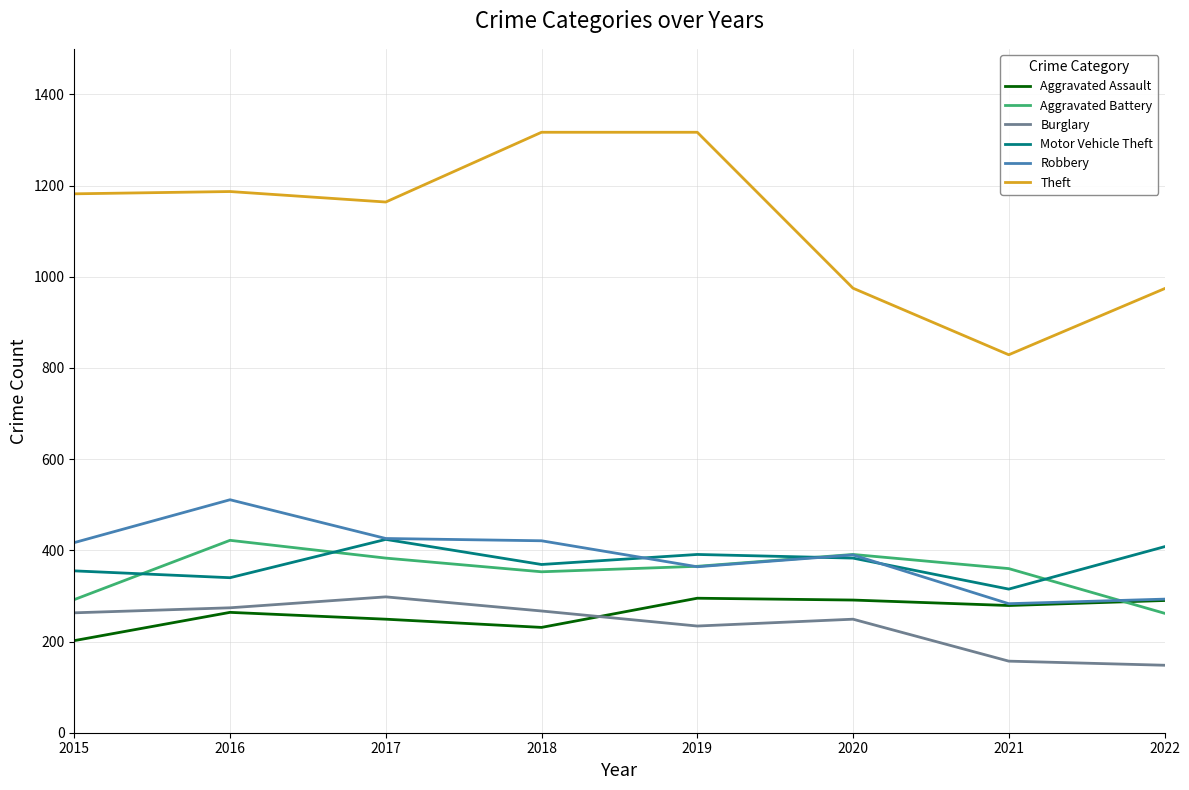

What is the maximum value for Aggravated Battery?

422